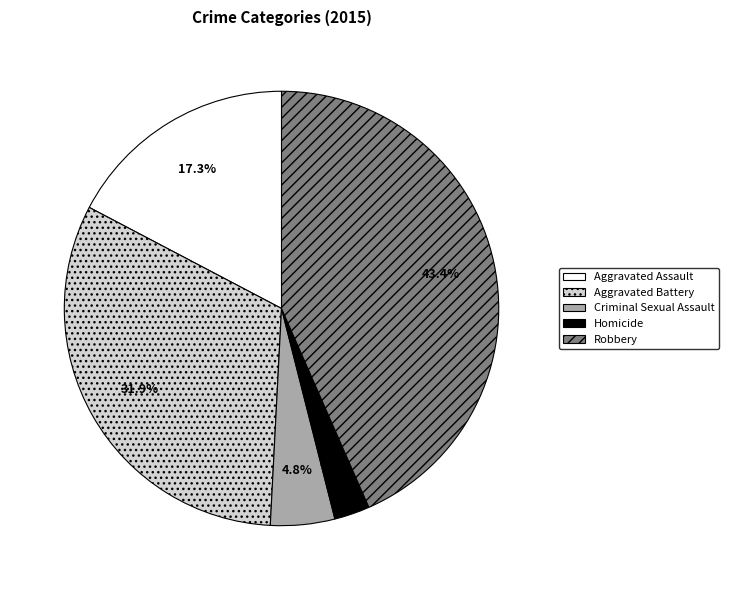

Which has a higher value, Aggravated Battery or Homicide?

Aggravated Battery